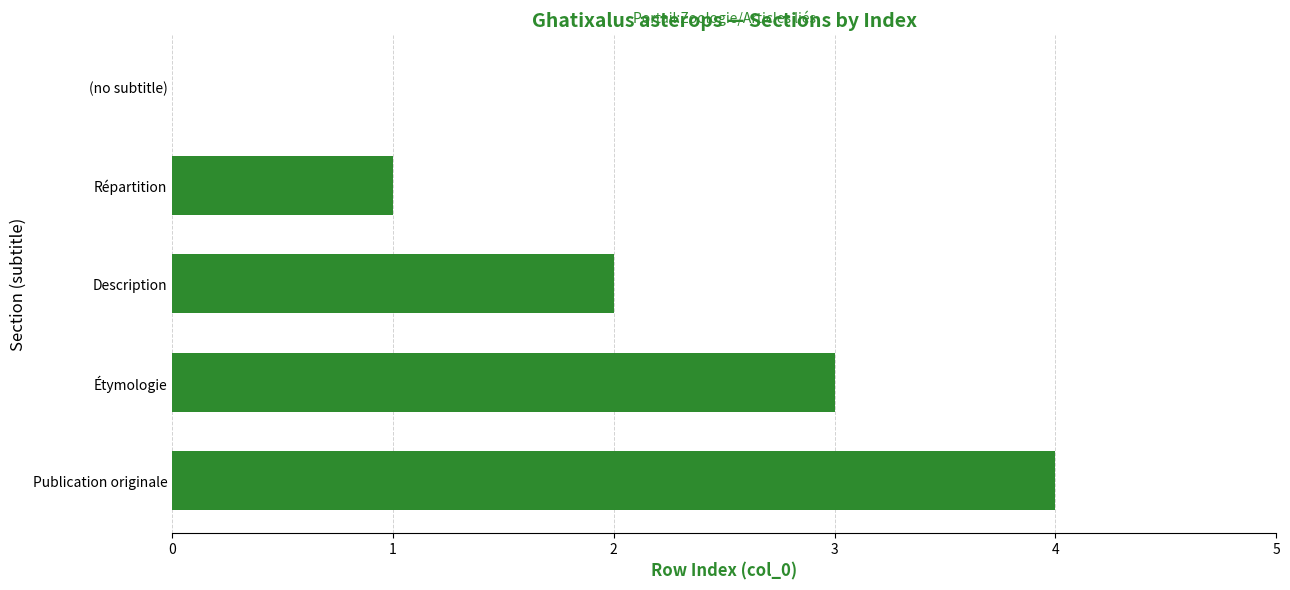

Are the bars horizontal?

Yes